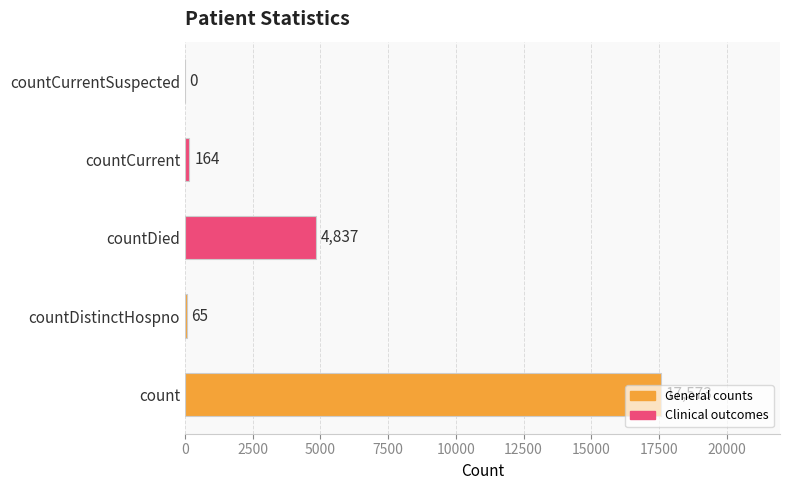

Approximately how many times larger is the value at countDistinctHospno compared to countCurrent?

0.4